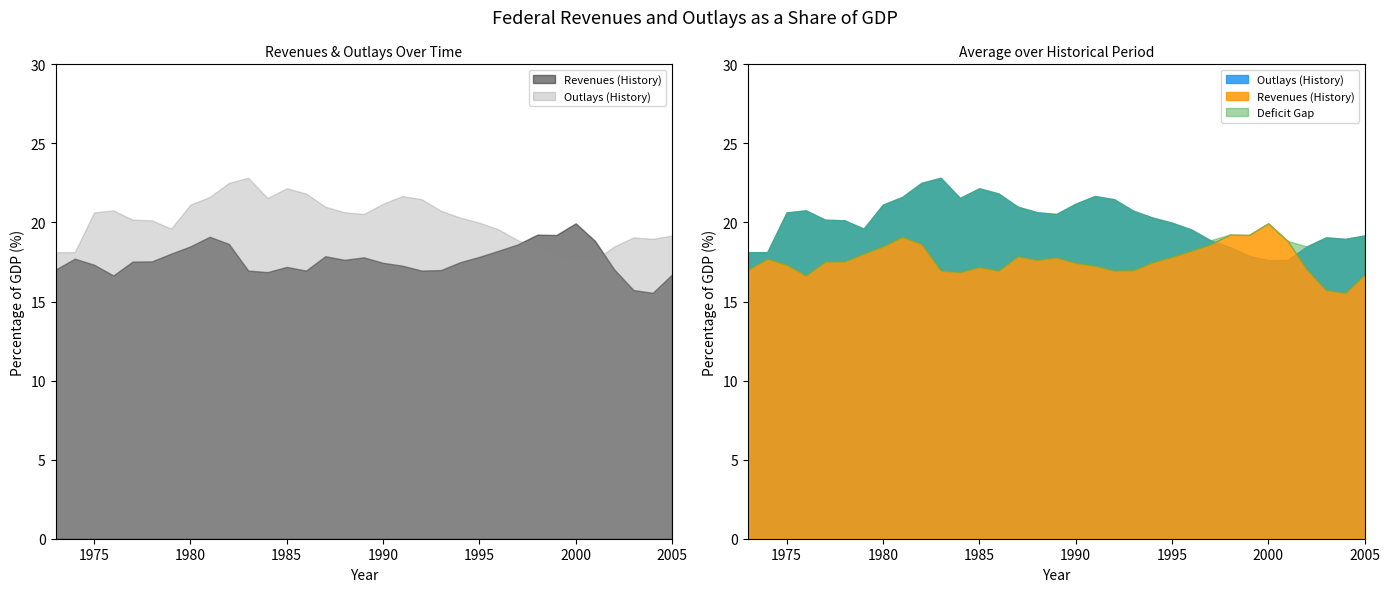

At which label is Outlays (History) closest to 20?

1995